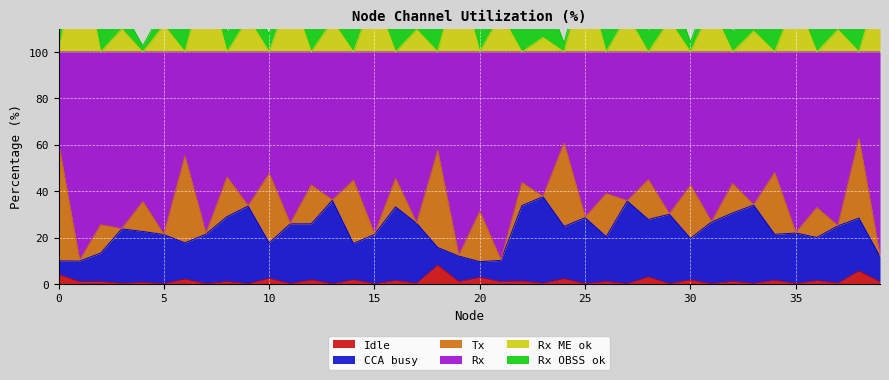

True or false: Idle has a value of 0.1 at 15.

True